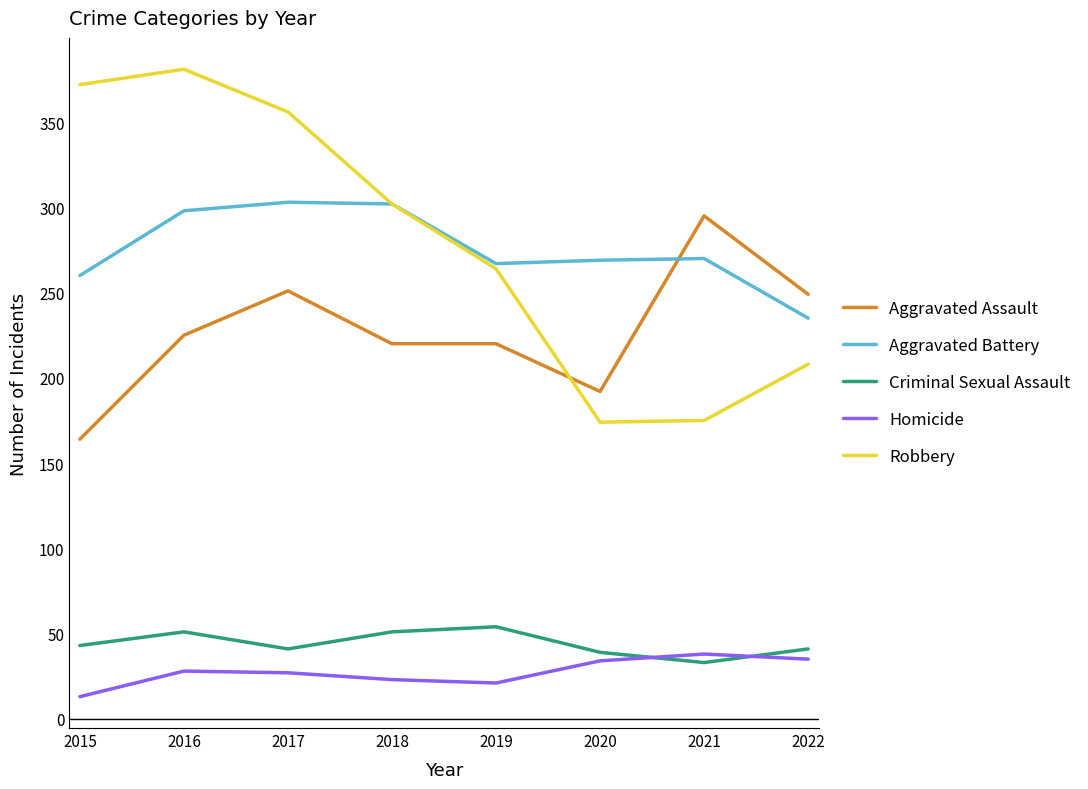

True or false: Criminal Sexual Assault and Robbery intersect in this chart.

False